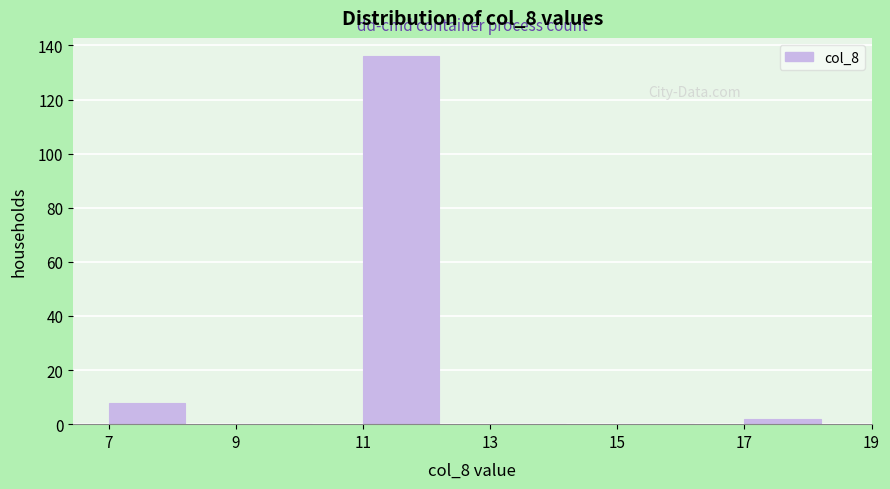

Reading left to right, list every bar in this chart as the range it spans on the x-axis followed by its height. The values are not printed on the chart, so give them approximately, as read against the axis.

7 to 9: 8
9 to 11: 0
11 to 13: 136
13 to 15: 0
15 to 17: 0
17 to 19: 2